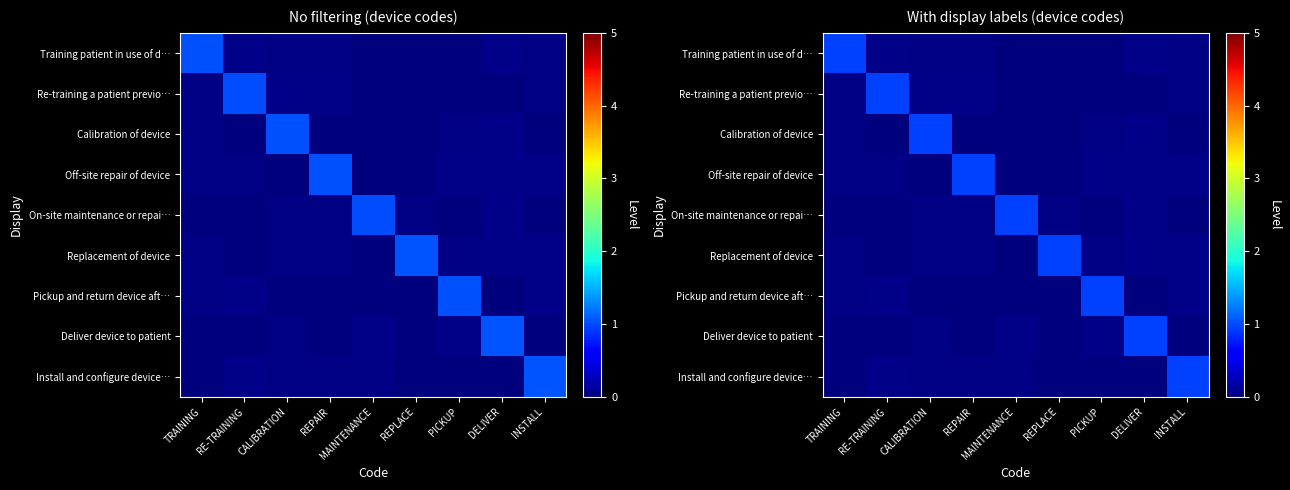

Rank the series by their maximum value, from lowest to highest.

Training patient in use of d…, Re-training a patient previo…, Calibration of device, Off-site repair of device, On-site maintenance or repai…, Replacement of device, Pickup and return device aft…, Deliver device to patient, Install and configure device…